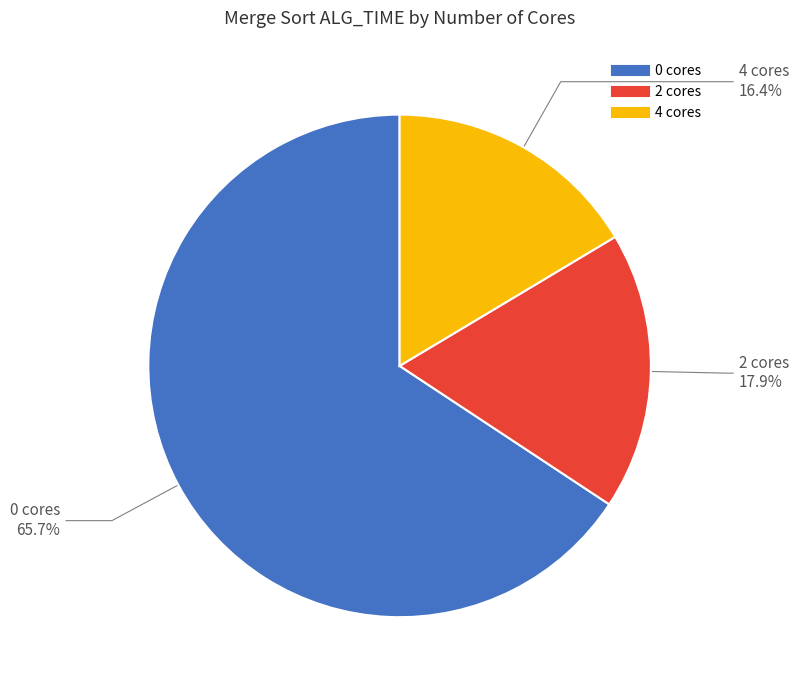

Rank the categories by value from highest to lowest.

0 cores, 2 cores, 4 cores